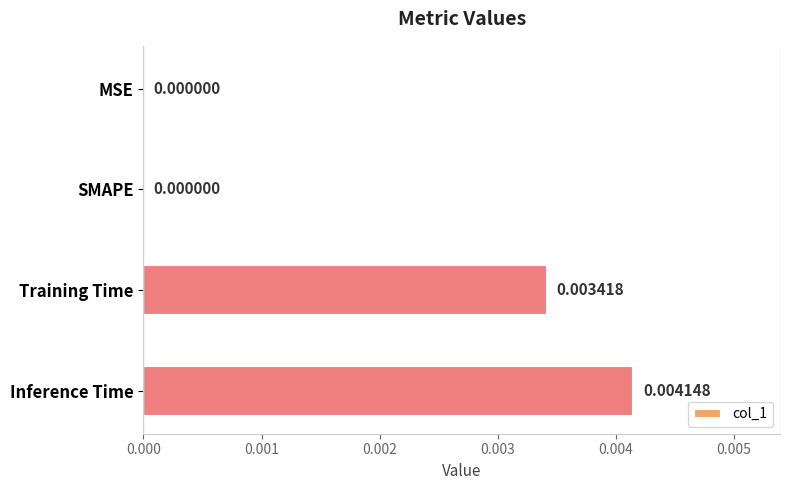

Between Training Time and Inference Time, which is larger?

Inference Time